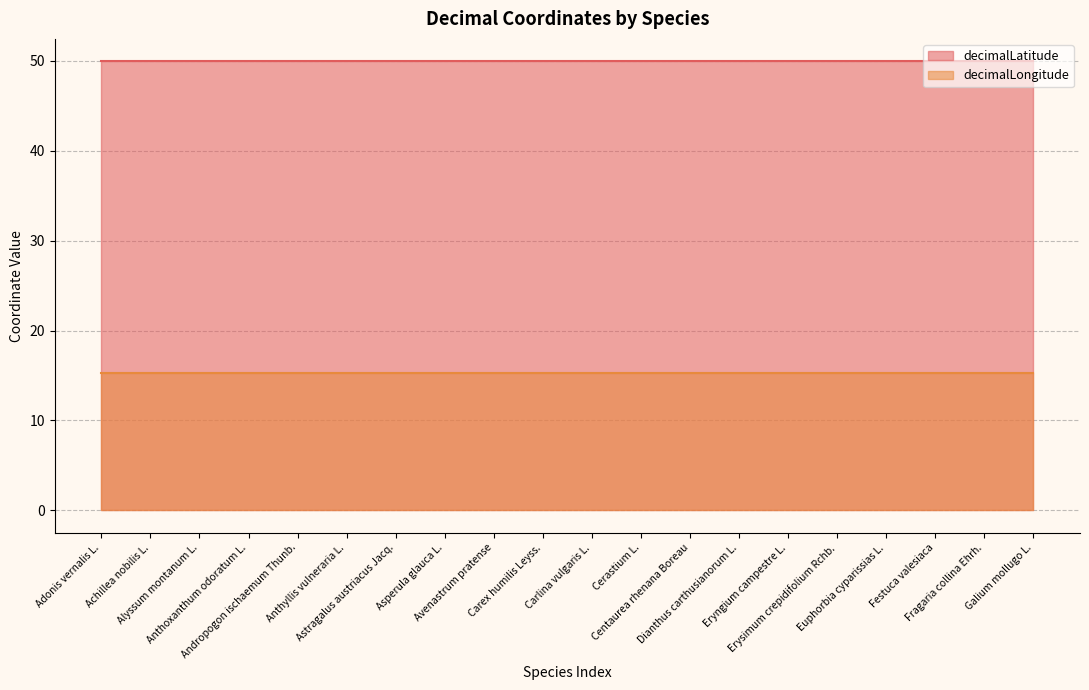

Rank the series at Anthoxanthum odoratum L. from highest to lowest value.

decimalLatitude, decimalLongitude